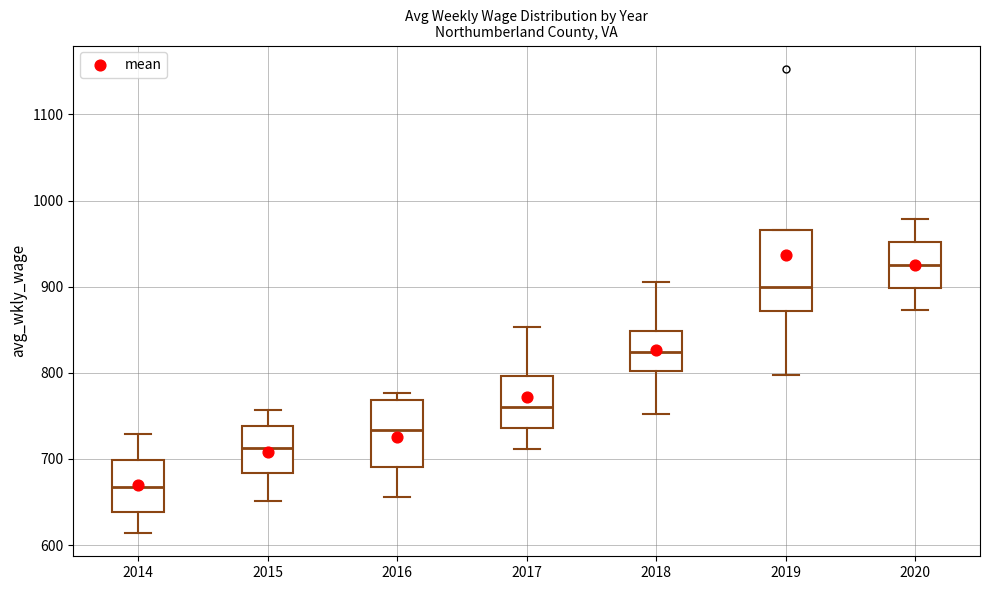

Reading left to right, transcribe this box plot: for each box, give where its median line is, the range the box spans, and where its two whiskers end, as read against the y-axis. The values are not printed on the chart, so give them approximately, as read against the axis.

2014: median 670, box 640 to 700, whiskers 610 to 730
2015: median 710, box 680 to 740, whiskers 650 to 760
2016: median 730, box 690 to 770, whiskers 660 to 780
2017: median 760, box 740 to 800, whiskers 710 to 850
2018: median 820, box 800 to 850, whiskers 750 to 910
2019: median 900, box 870 to 970, whiskers 800 to 970
2020: median 930, box 900 to 950, whiskers 870 to 980